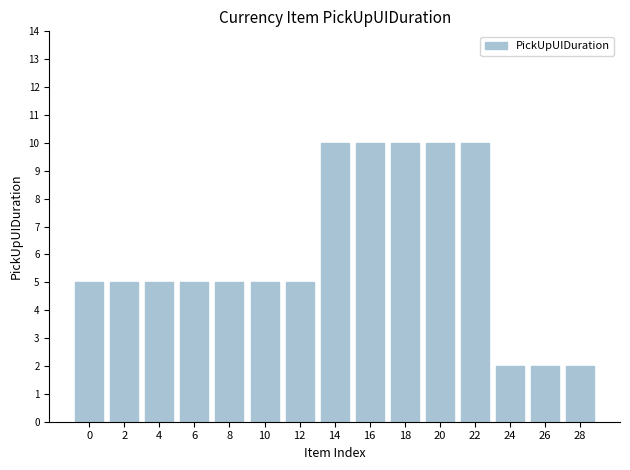

Reading left to right, transcribe all the data shown in this chart.

5	5	5	5	5	5	5	10	10	10	10	10	2	2	2